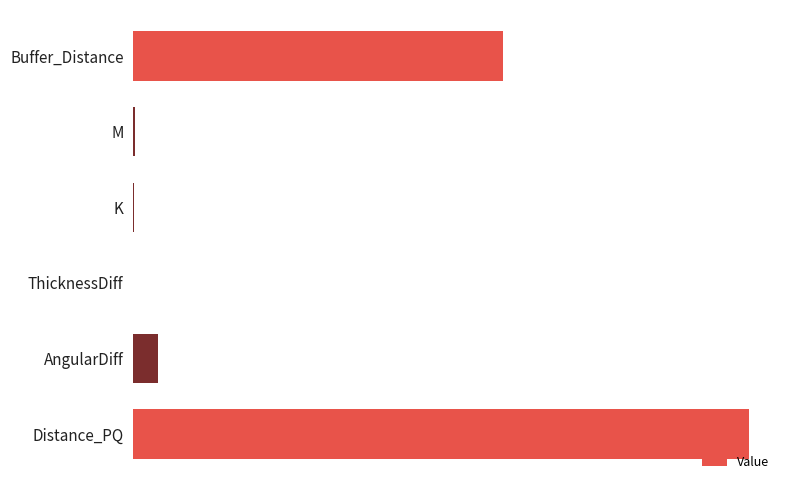

At which category does the chart reach its peak across all series?

Distance_PQ